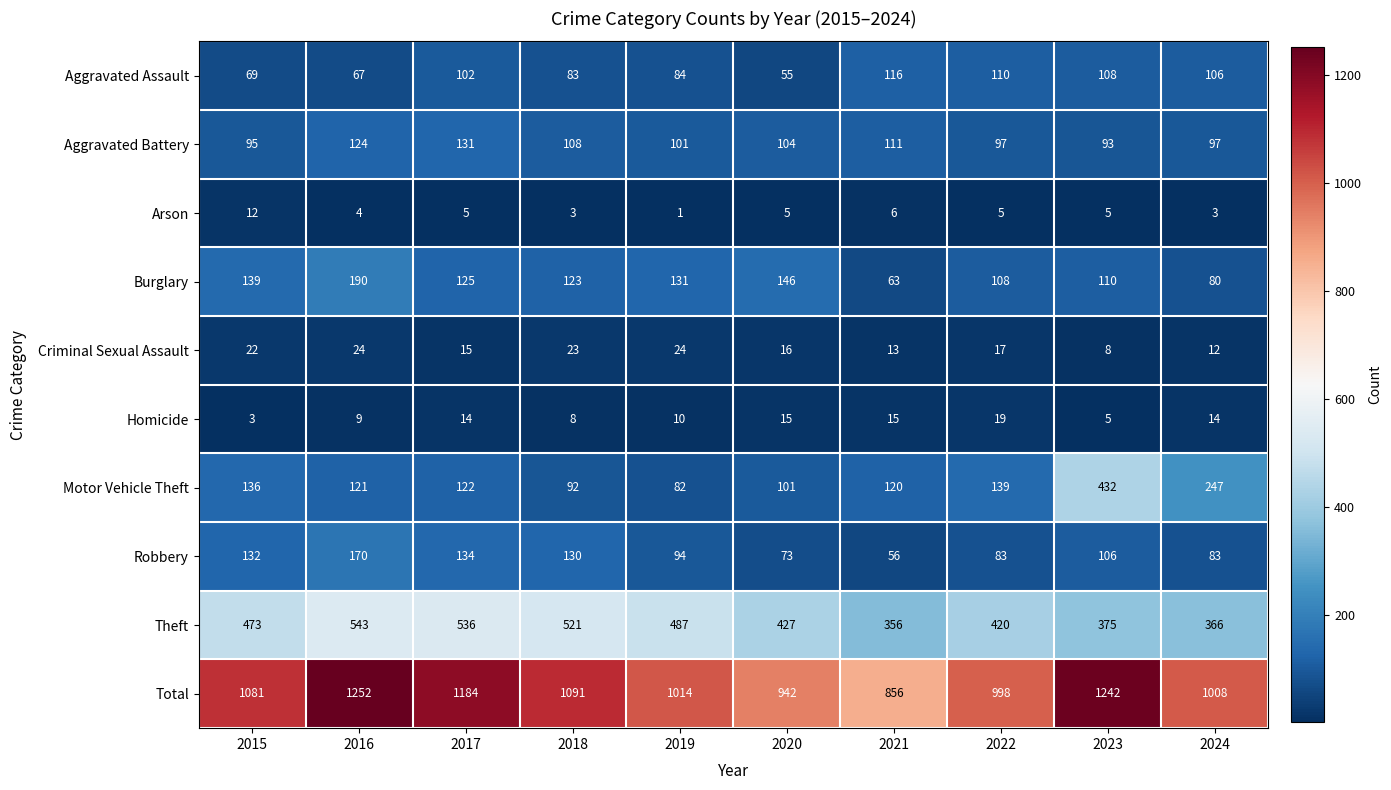

At which label is Motor Vehicle Theft closest to 257?

2024